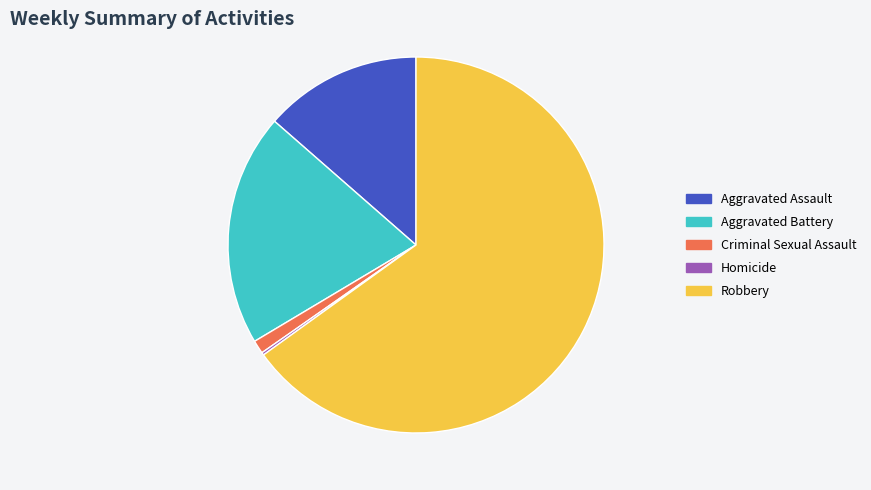

Which has a higher value, Aggravated Battery or Criminal Sexual Assault?

Aggravated Battery